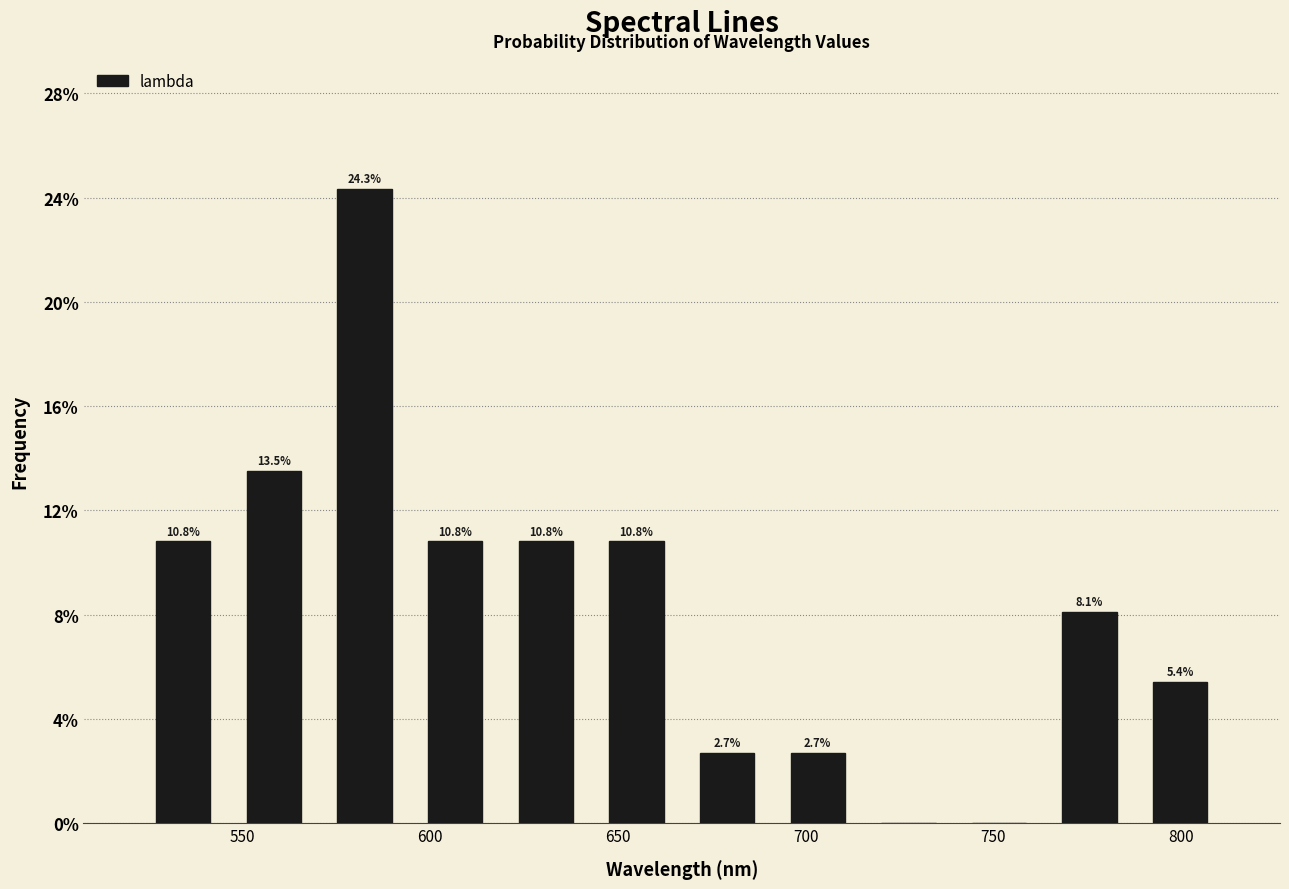

Which range on the x-axis has the tallest bar?

570 to 595